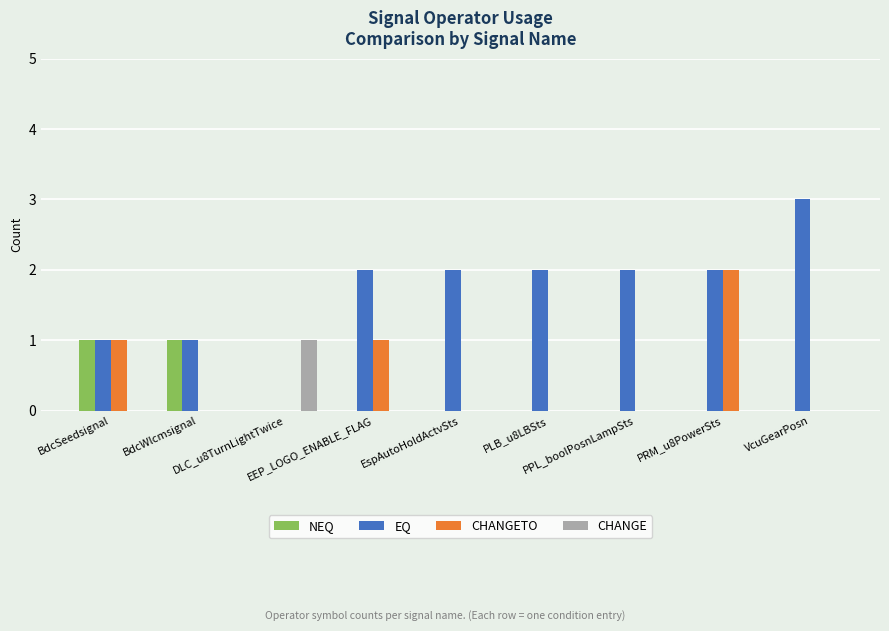

Count the CHANGE values in the range 0 to 1.

9